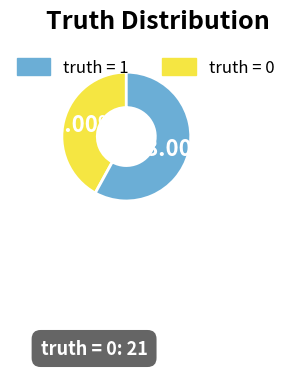

Does any single category account for the majority?

Yes